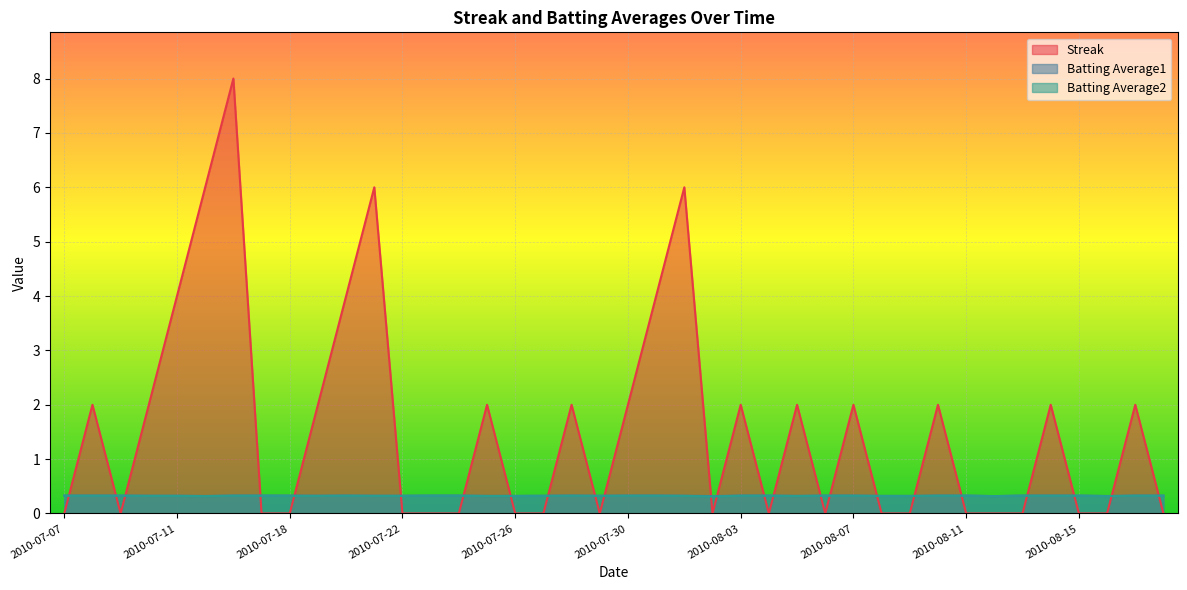

Between 2010-07-26 and 2010-08-03, which is larger?

2010-08-03